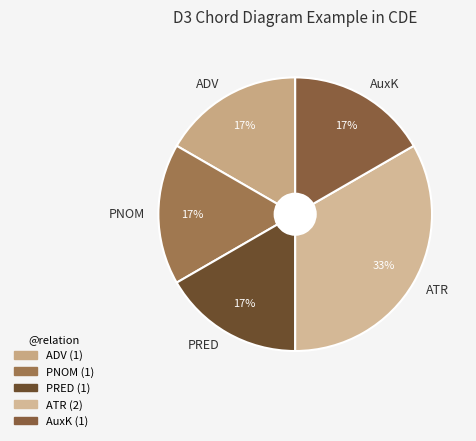

Between ADV and ATR, which is larger?

ATR